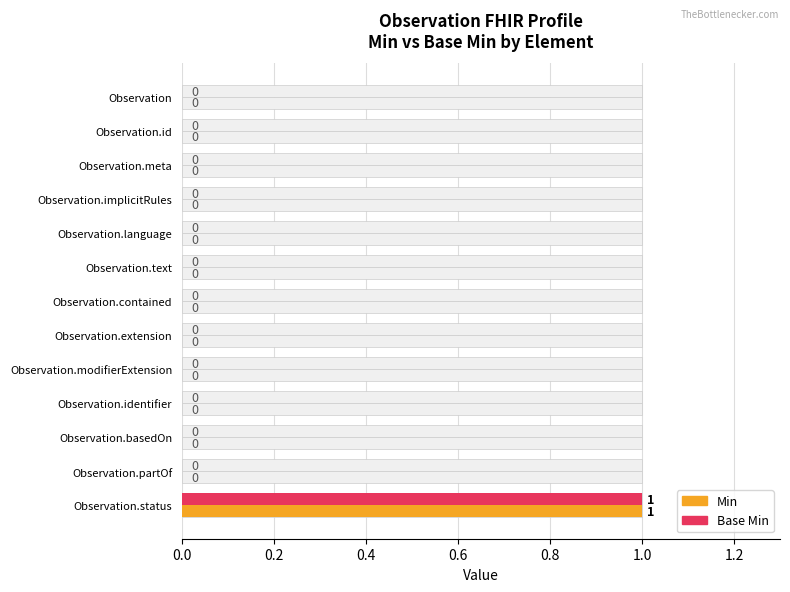

What are all the series names shown in the legend?

Min, Base Min